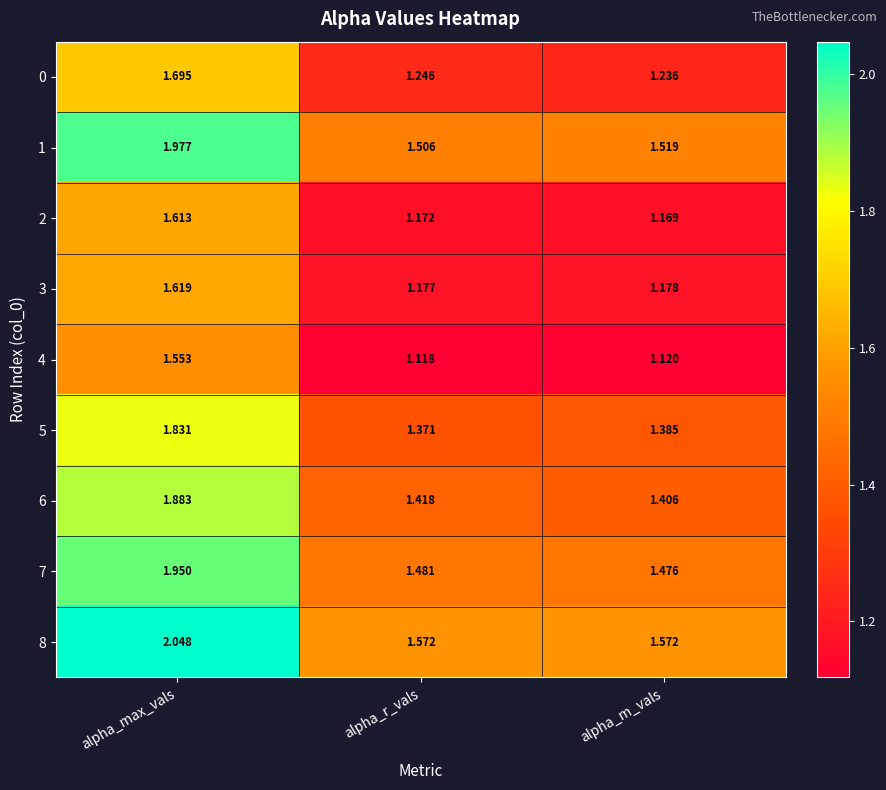

At how many categories does at least one series exceed 1?

3